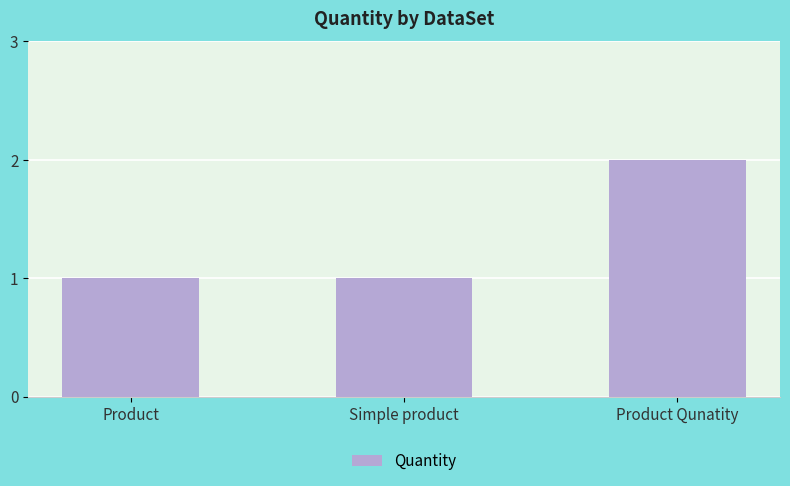

How many distinct data groups are displayed?

1